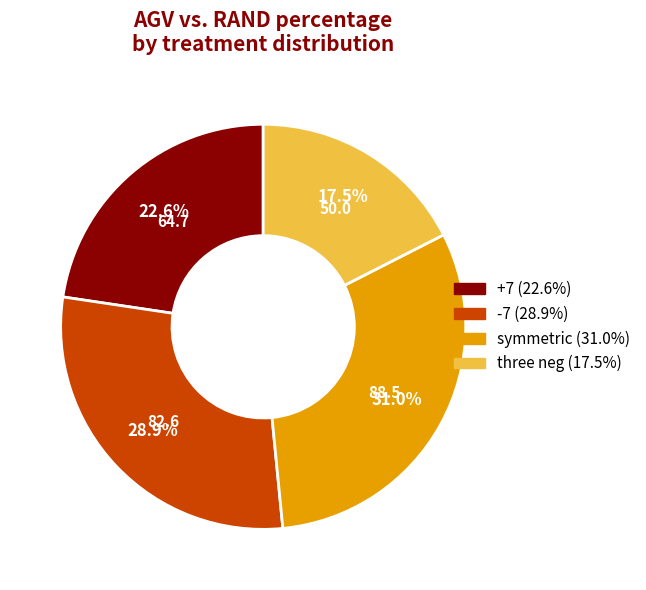

Combined, what portion of the pie is +7 and -7?

51.5%